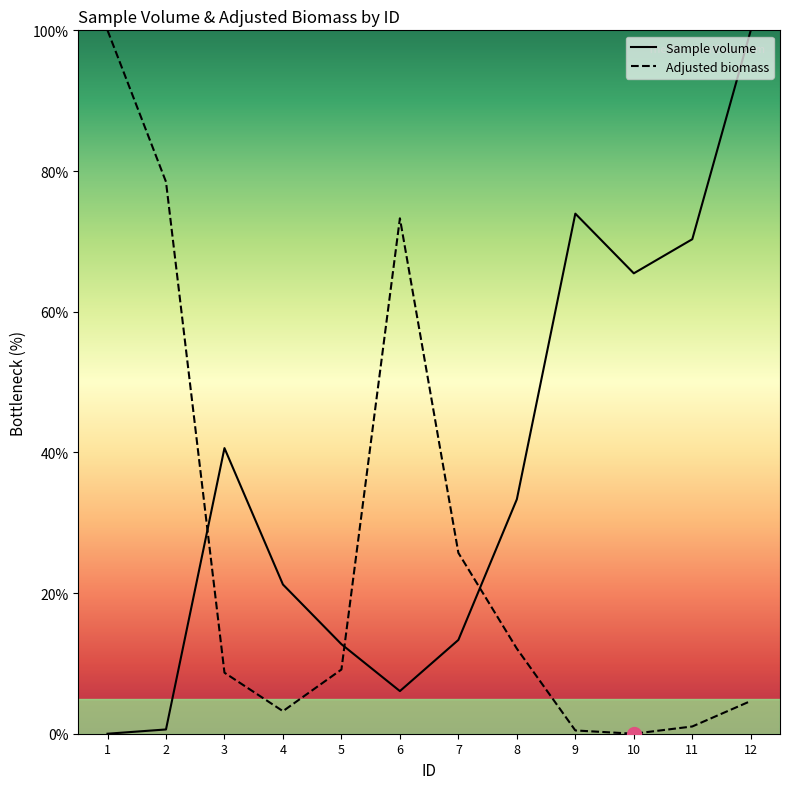

How many interior local peaks does the Adjusted biomass series have?

1